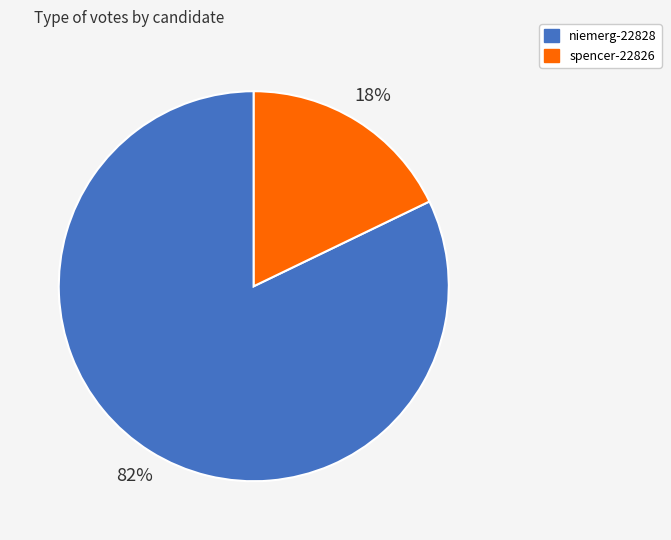

To the nearest percent, what portion does spencer-22826 represent?

18%